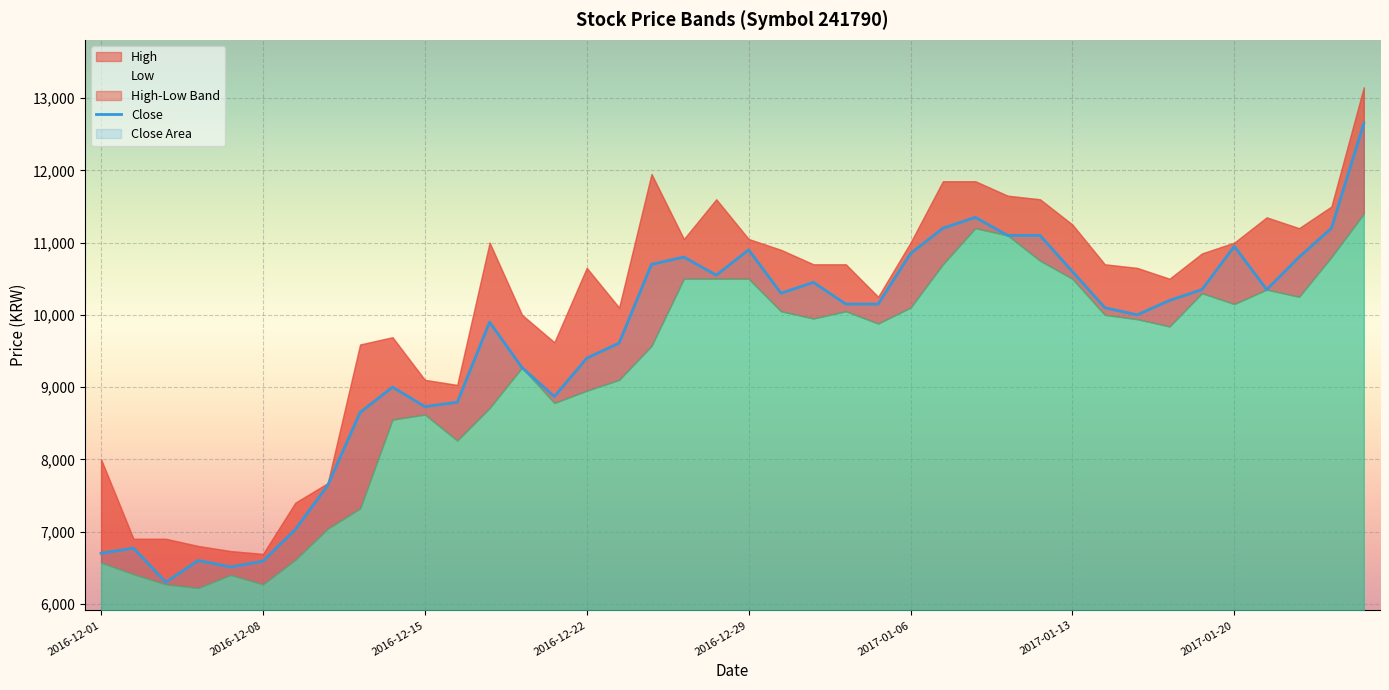

Reading left to right, transcribe all the data shown in this chart.

6700	6770	6300	6600	6510	6590	7030	7640	8650	9000	8730	8790	9900	9270	8870	9400	9610	10700	10800	10550	10900	10300	10450	10150	10150	10850	11200	11350	11100	11100	10600	10100	10000	10200	10350	10950	10350	10800	11200	12650